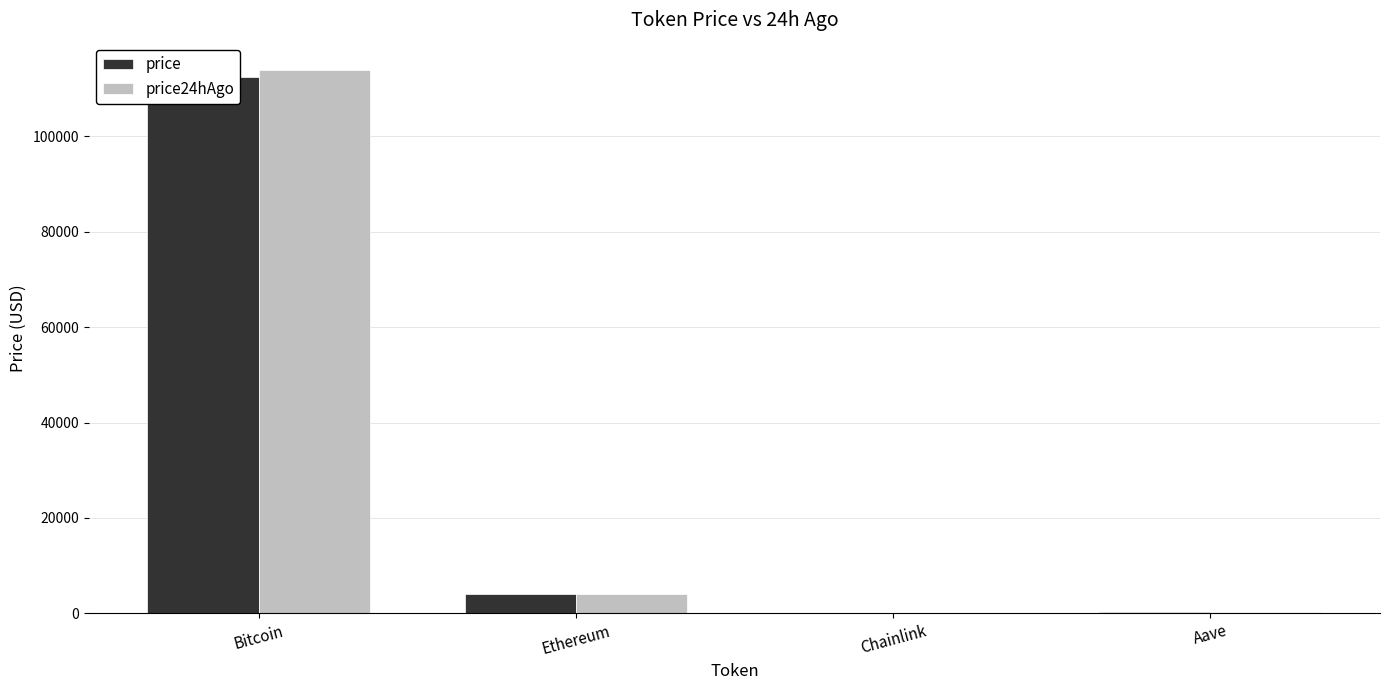

Between Bitcoin and Ethereum, which series saw the biggest shift?

price24hAgo